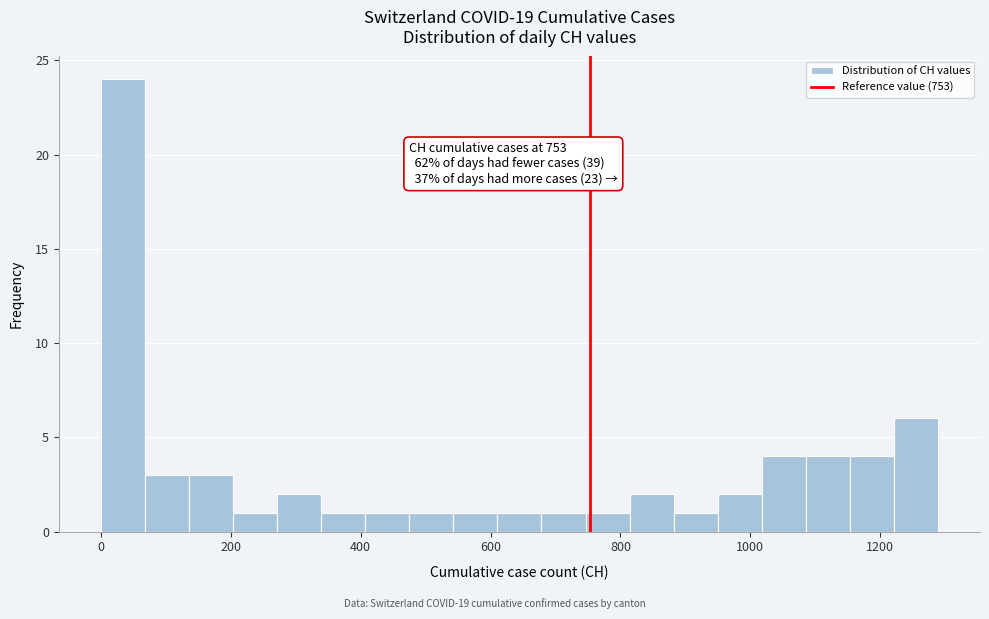

Read against the x-axis, roughly where is the centre of the tallest bar?

40